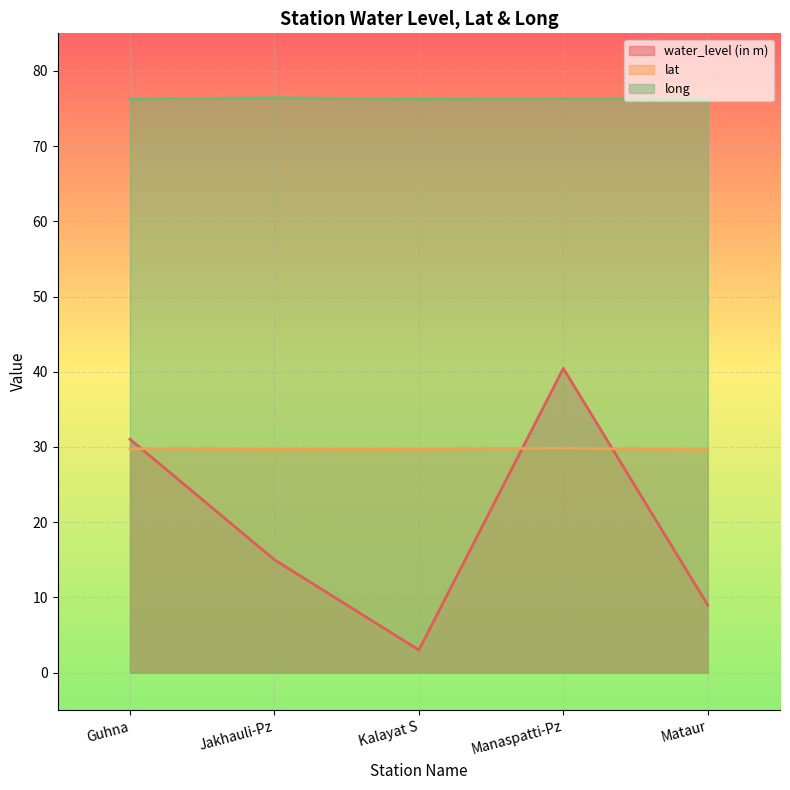

List the labels in order of lat value, smallest first.

Mataur, Jakhauli-Pz, Kalayat S, Guhna, Manaspatti-Pz